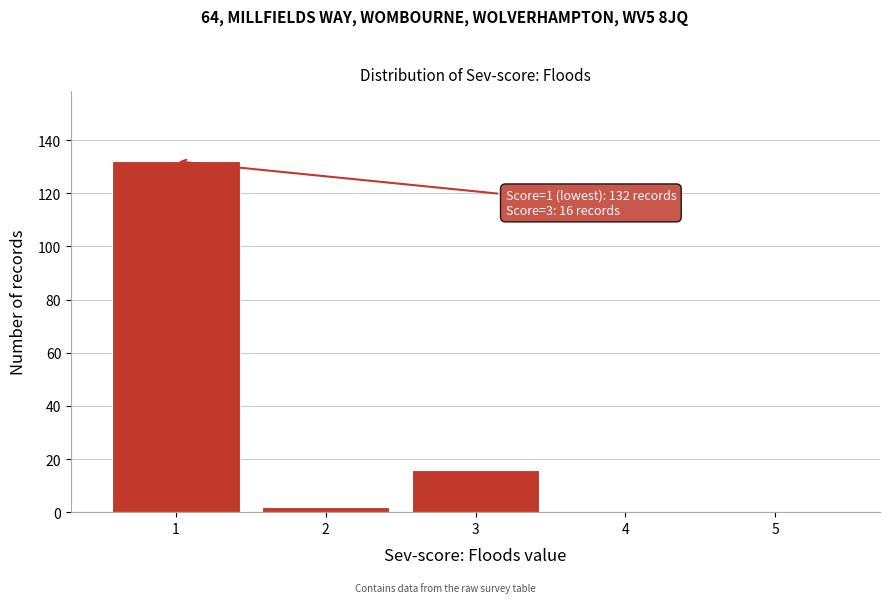

Reading left to right, transcribe all the data shown in this chart.

1=132	2=2	3=16	4=0	5=0